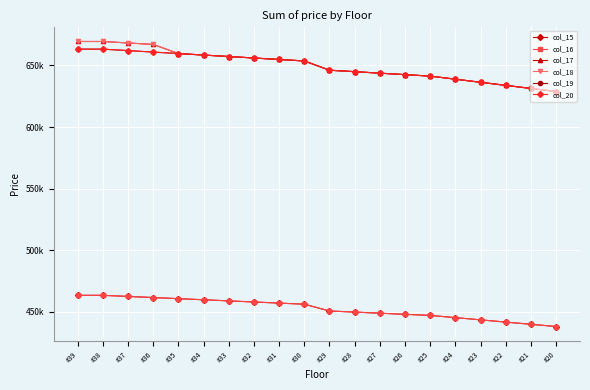

Is this an area chart (filled region under the line)?

No